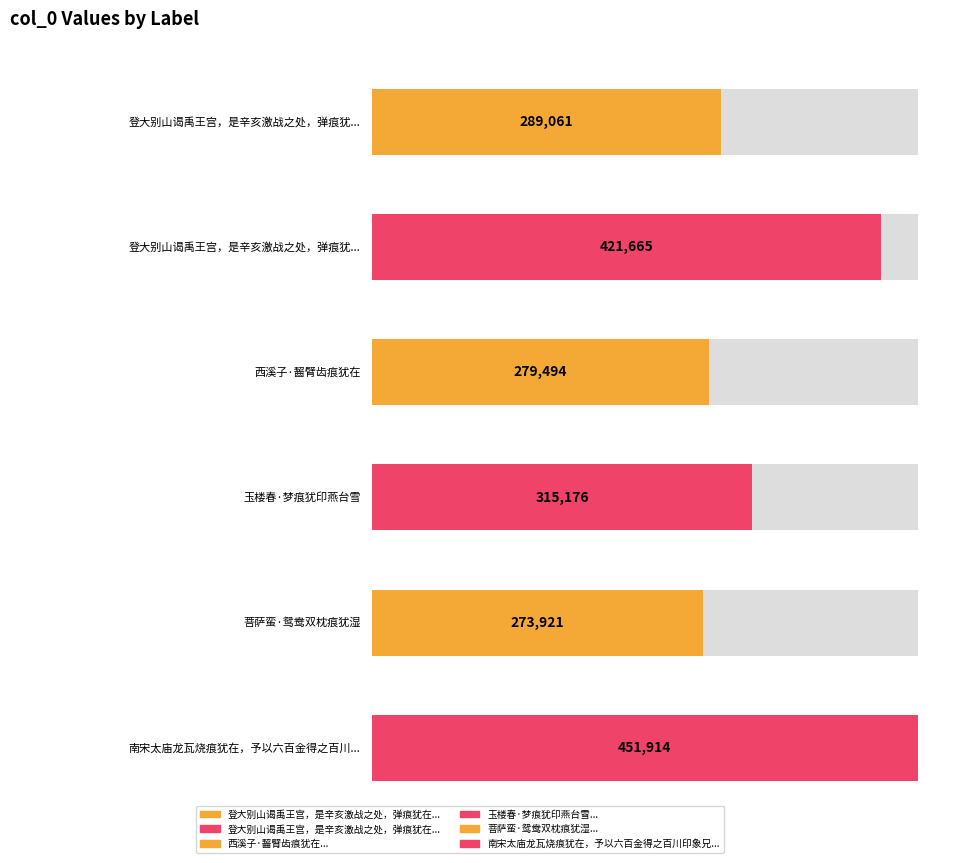

What is the difference between the maximum and minimum values?

177993